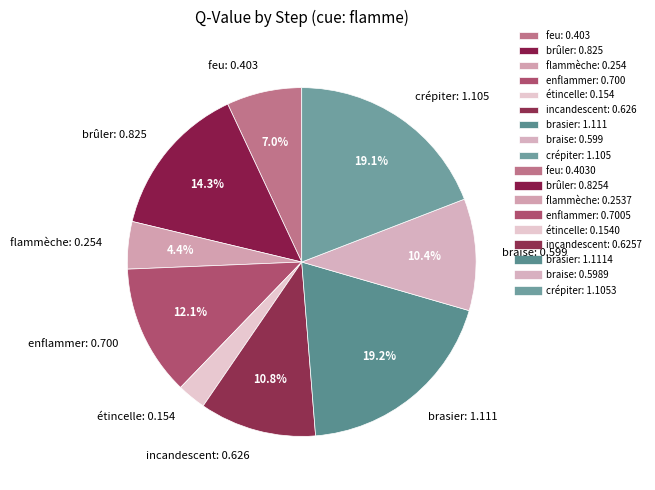

Is there a majority slice in this chart?

No